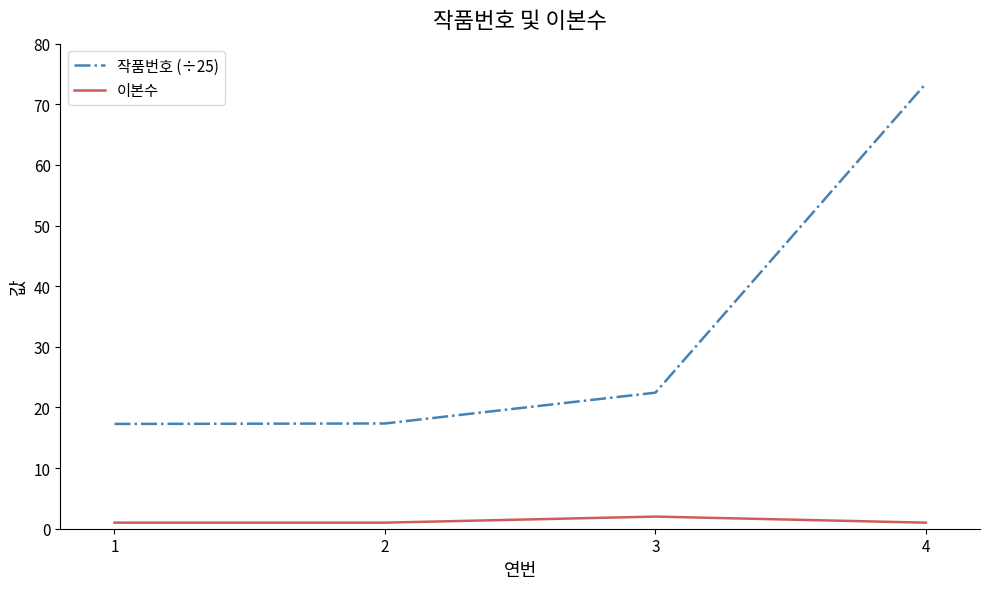

What is the approximate value of 이본수 at 1?

1.0